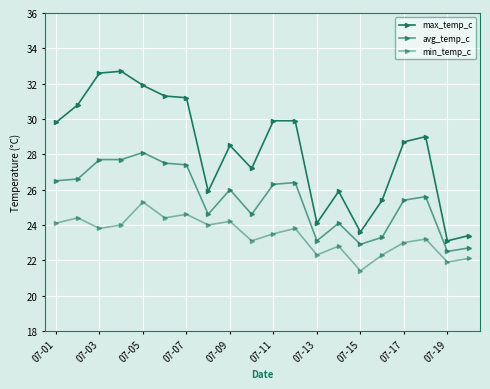

In max_temp_c, how many points are higher than both neighbors (excluding endpoints)?

4